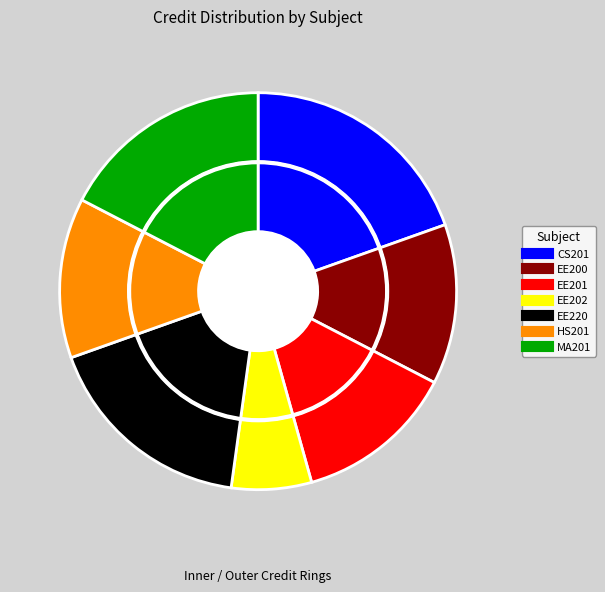

Is HS201 the majority of the pie?

No